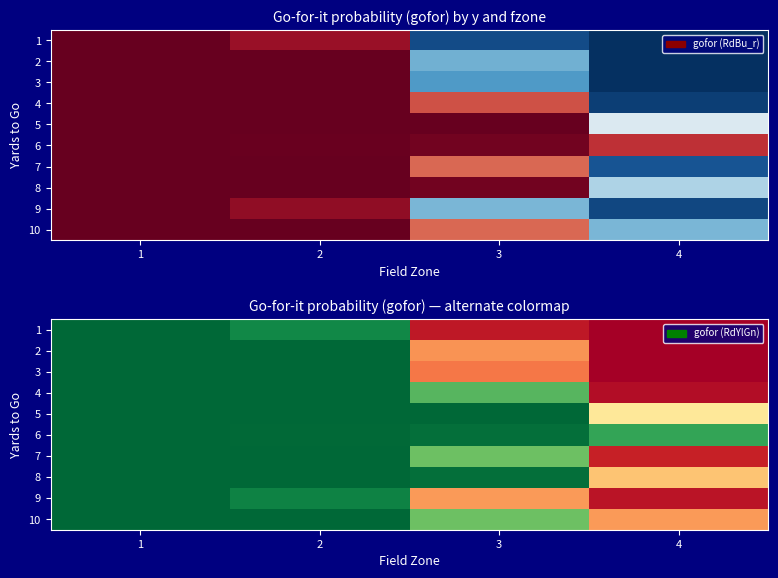

True or false: 2 has a value of 1.6 at 1.

False